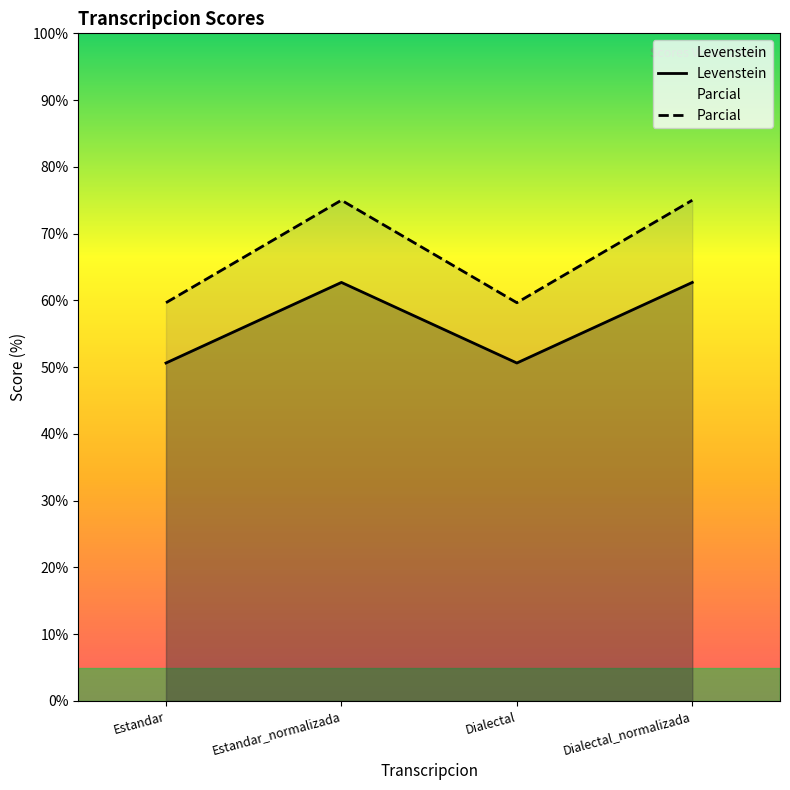

Between Dialectal and Dialectal_normalizada, which is larger?

Dialectal_normalizada